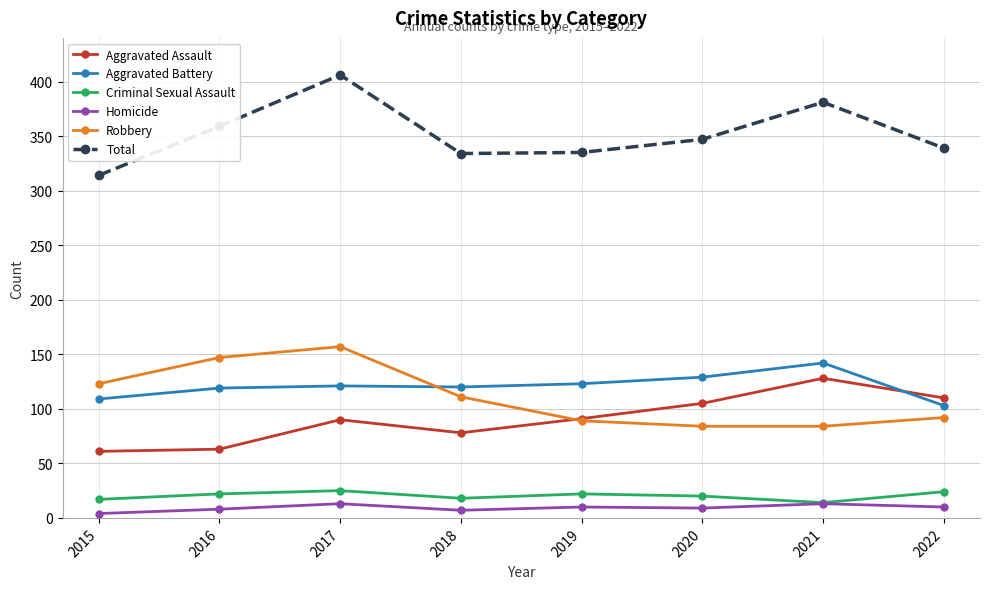

At which label does Total reach its minimum?

2015